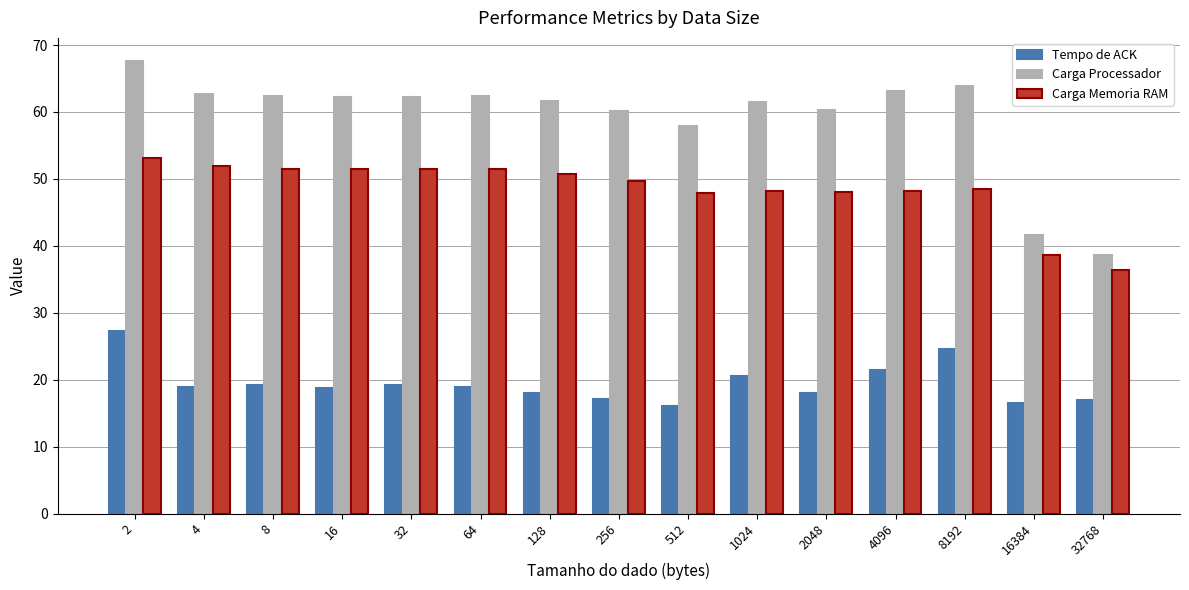

Which series has the widest spread of values?

Carga Processador